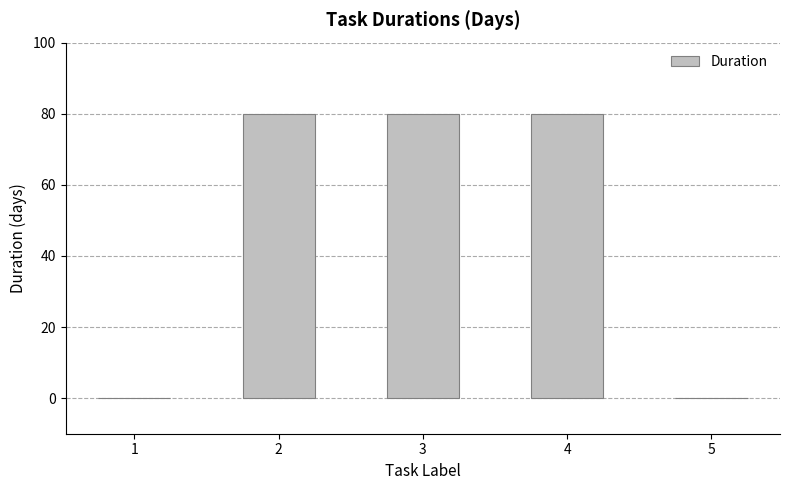

Between 3 and 5, which is larger?

3